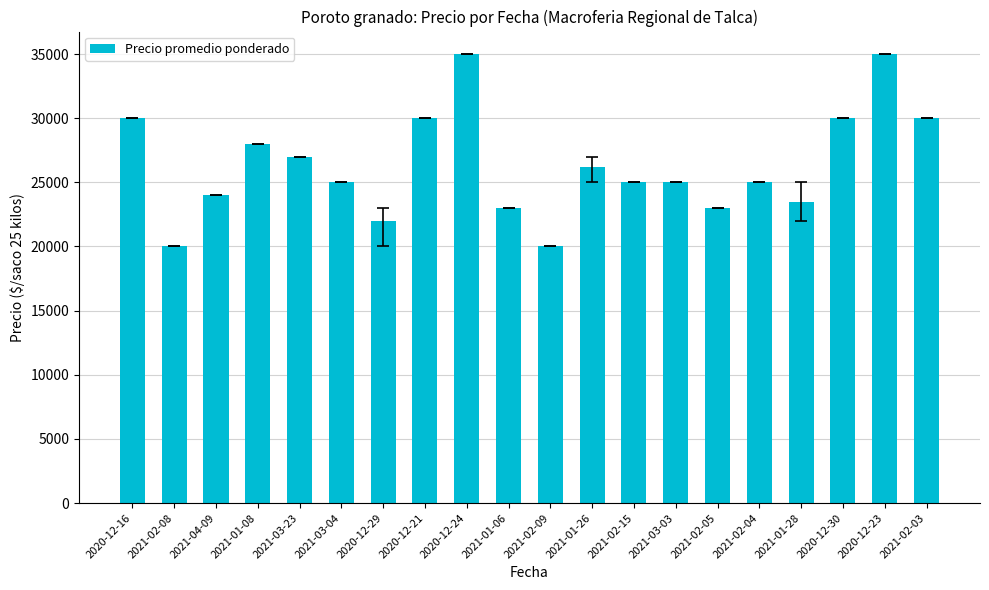

Between 2021-02-04 and 2021-01-26, which is larger?

2021-01-26